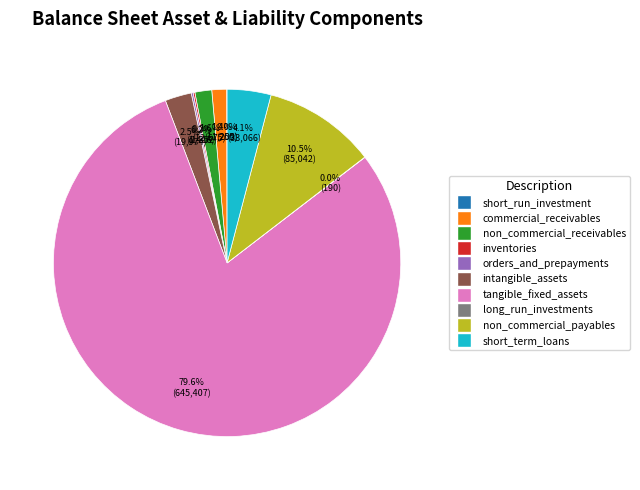

What percentage is the commercial_receivables slice, to the nearest percent?

1%